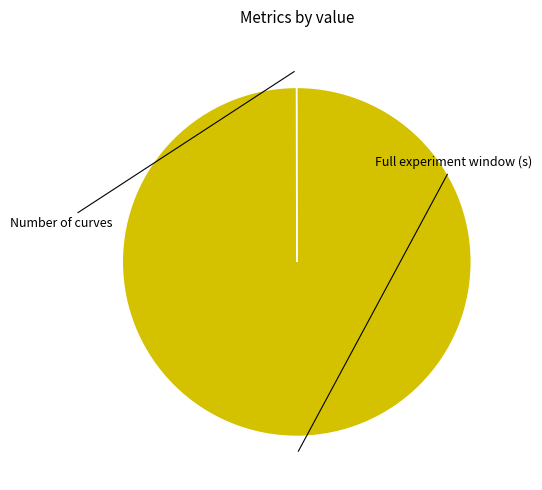

Is there any slice that represents more than half of the pie?

Yes